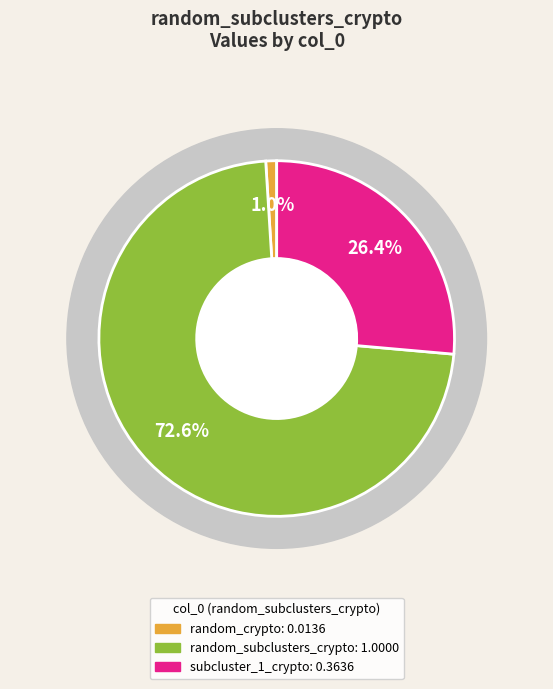

How much of the chart is everything except subcluster_2_crypto?

100.0%